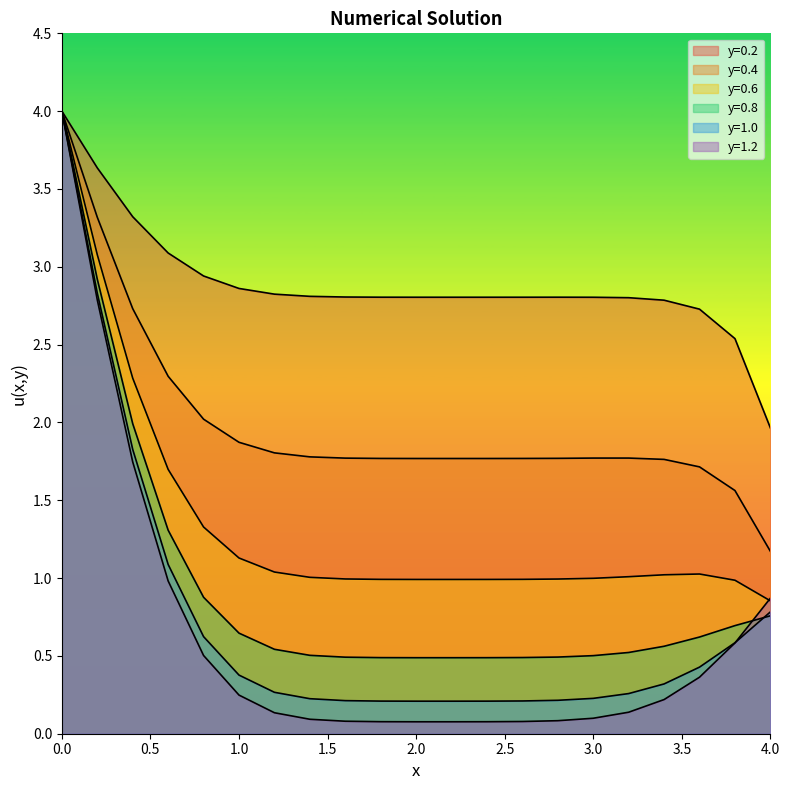

What is the average value of the y=0.4 series?

2.0